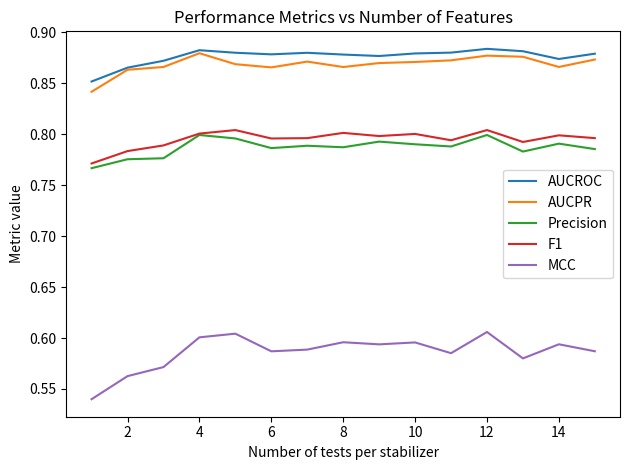

True or false: F1 and AUCROC intersect in this chart.

False